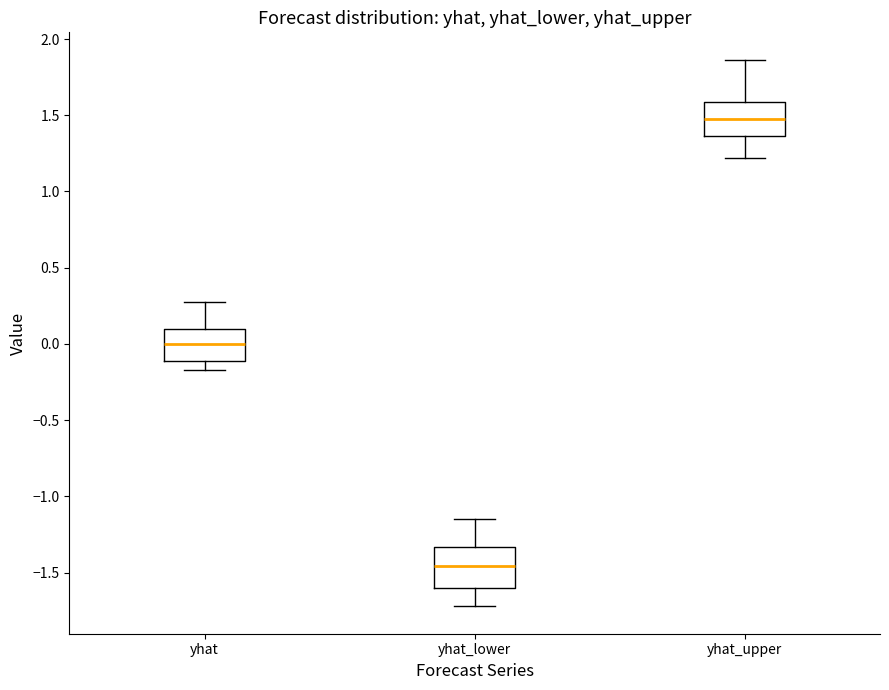

Reading left to right, transcribe this box plot: for each box, give where its median line is, the range the box spans, and where its two whiskers end, as read against the y-axis. The values are not printed on the chart, so give them approximately, as read against the axis.

yhat: median 0.00, box -0.10 to 0.10, whiskers -0.15 to 0.30
yhat_lower: median -1.45, box -1.60 to -1.35, whiskers -1.70 to -1.15
yhat_upper: median 1.50, box 1.35 to 1.60, whiskers 1.20 to 1.85